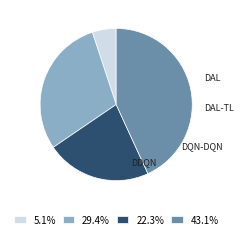

Does 5.1% represent more than half of the total?

No